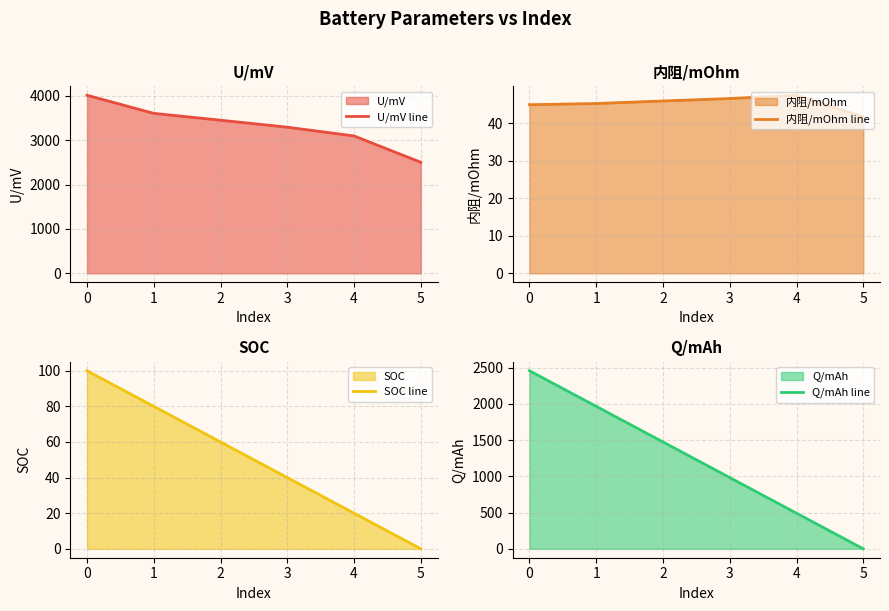

True or false: U/mV line and 内阻/mOhm line intersect in this chart.

False